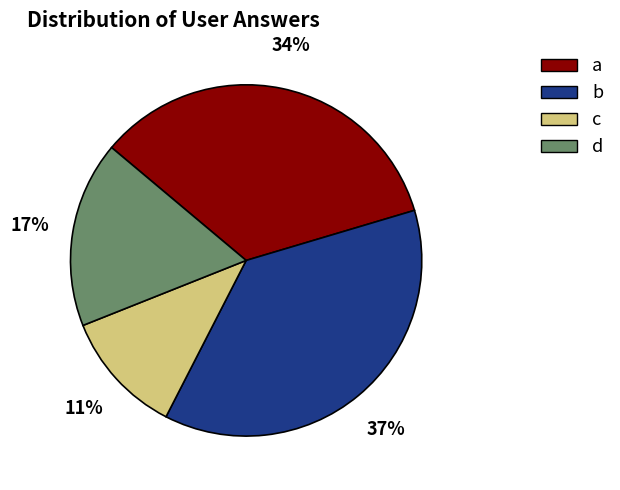

Does any single category account for the majority?

No